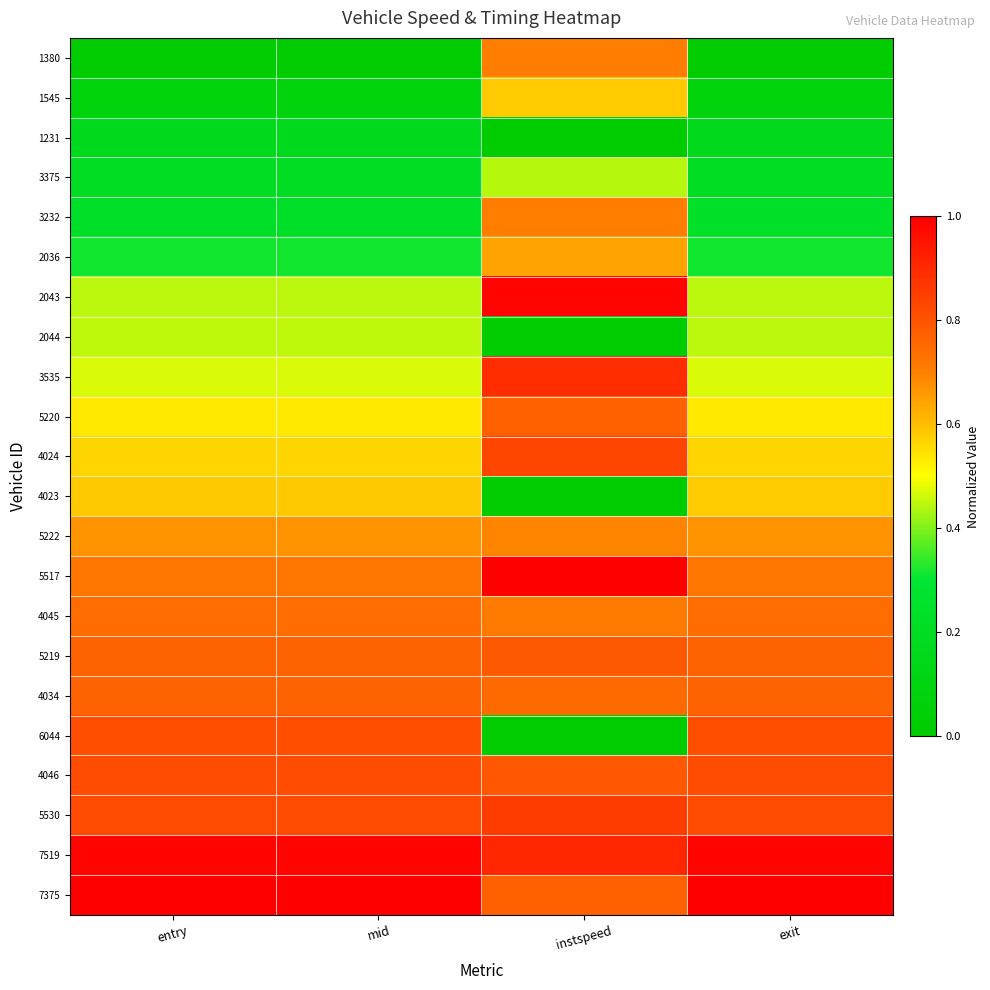

At which category does the chart reach its minimum across all series?

entry